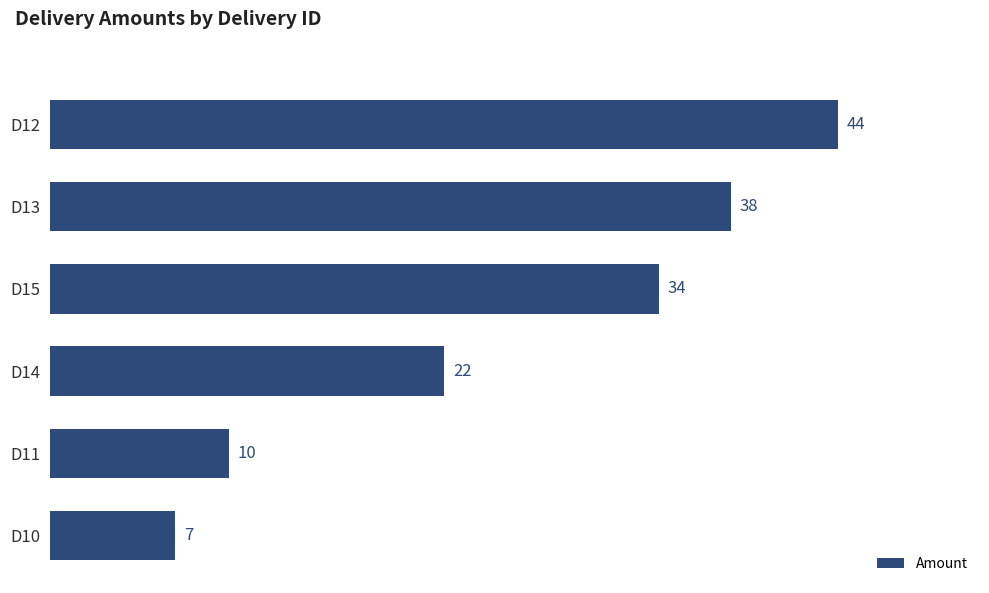

Rank the categories by value from lowest to highest.

D10, D11, D14, D15, D13, D12